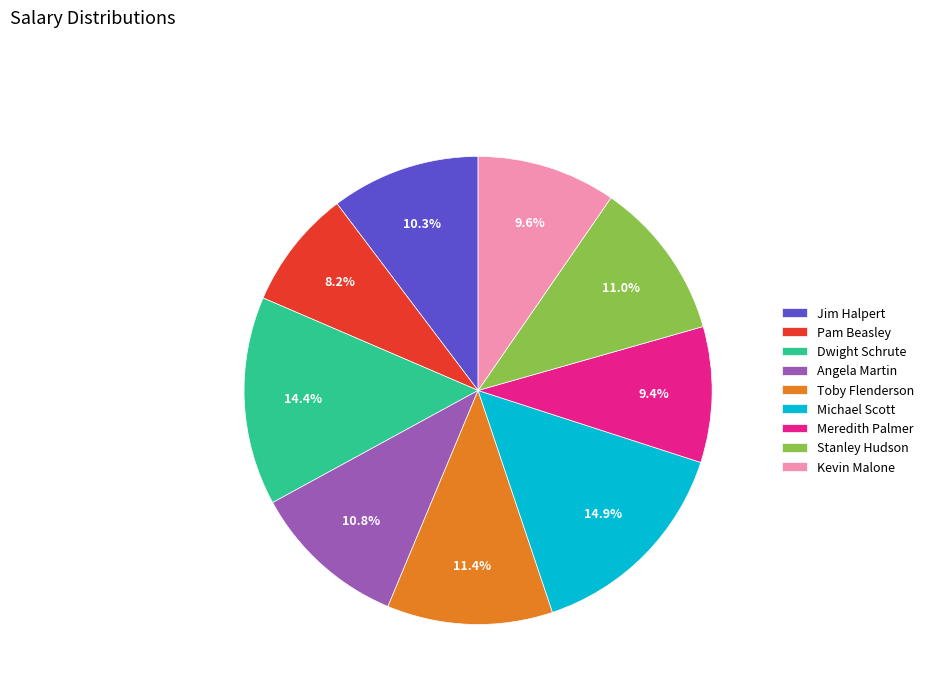

To the nearest percent, what is the combined percentage of Jim Halpert and Michael Scott?

25%